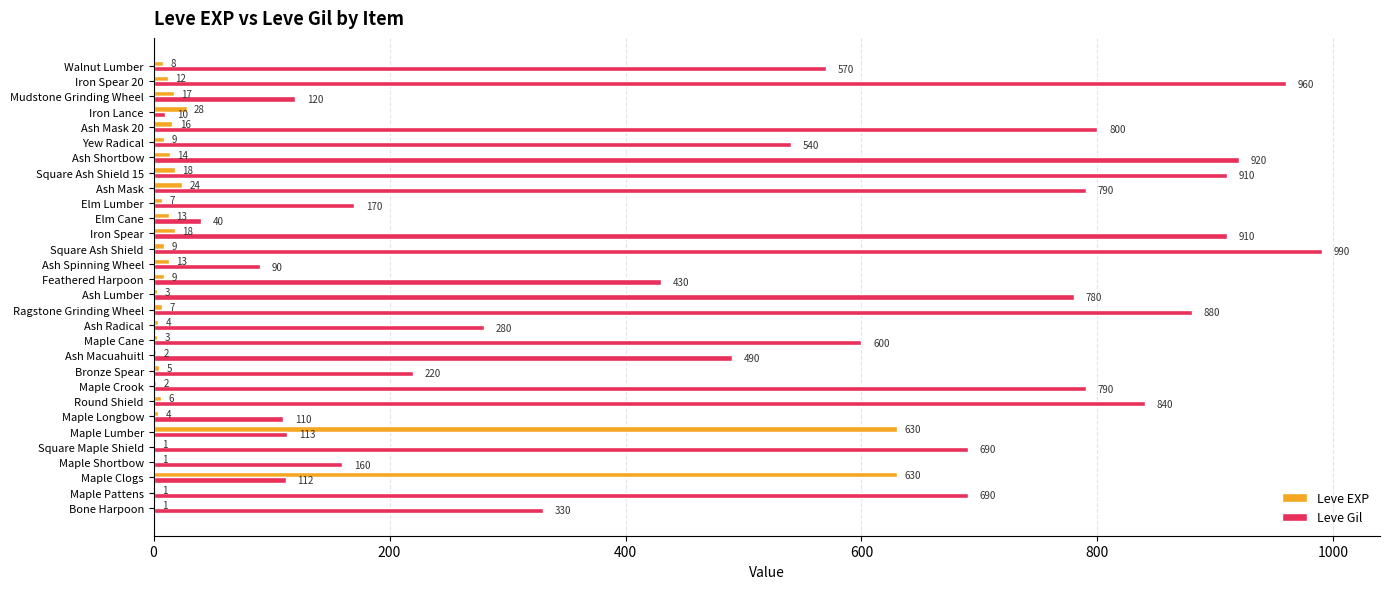

What is the sum of all Leve EXP values?

1515